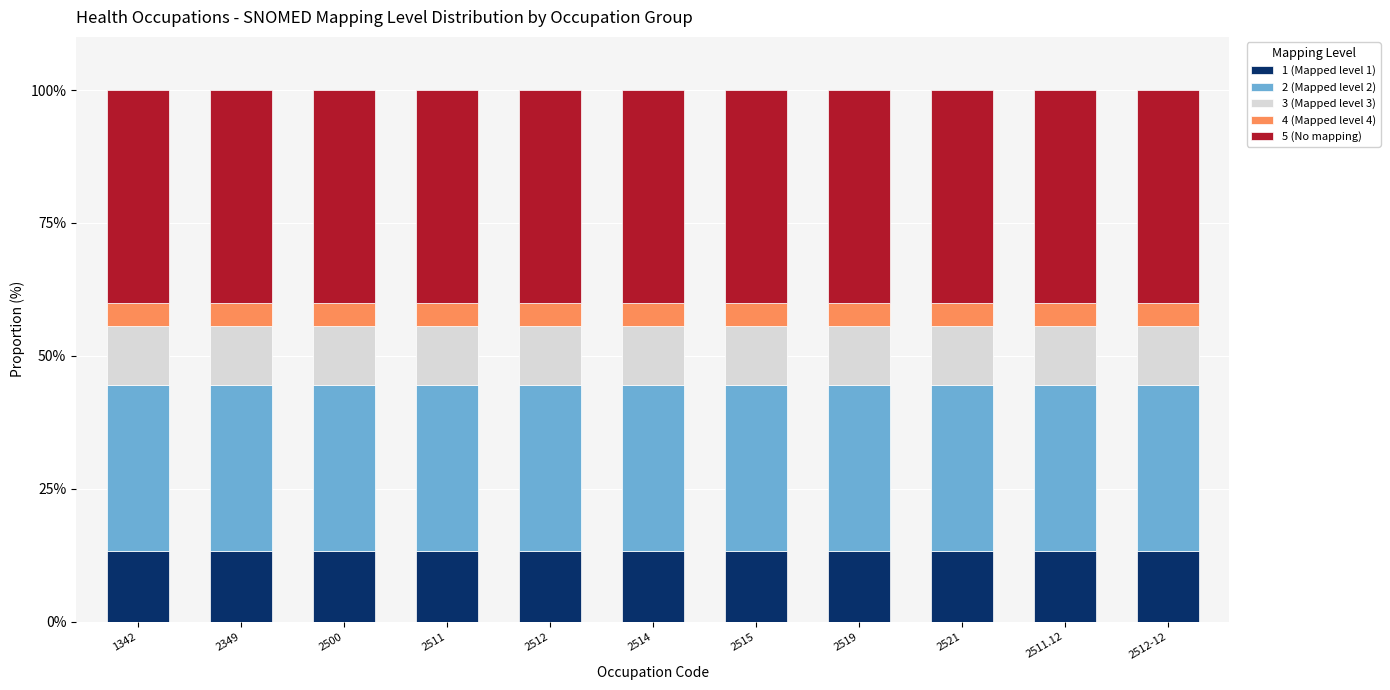

What is the sum of all 1 (Mapped level 1) values?

146.6